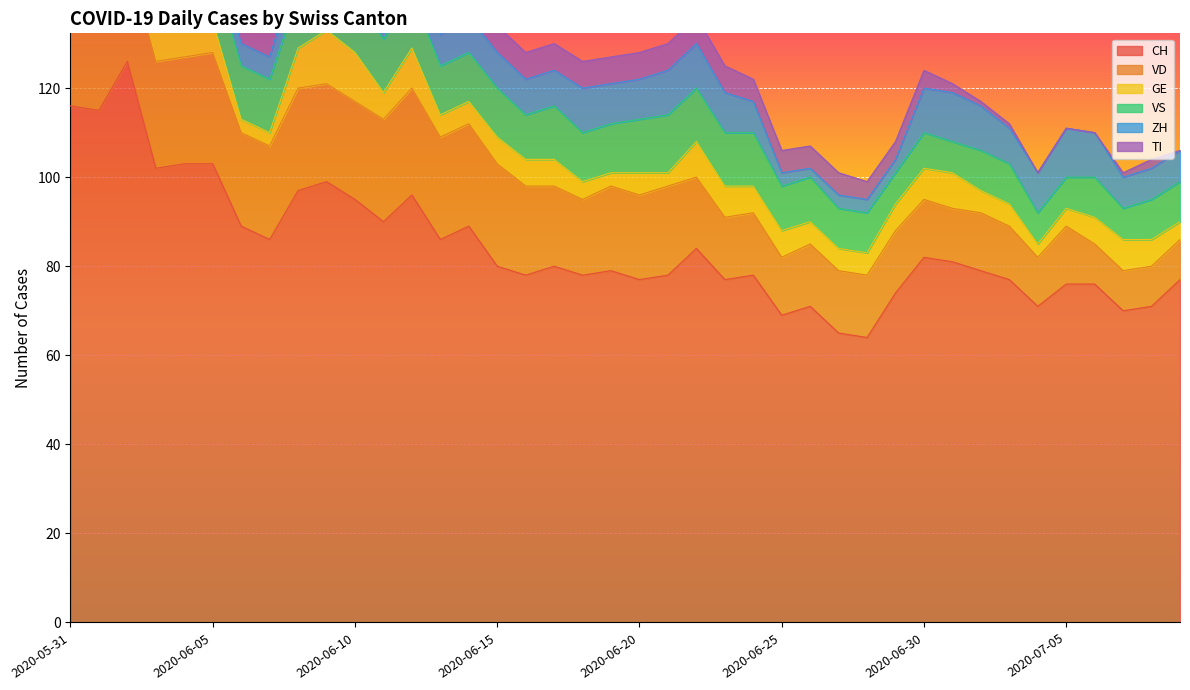

Reading left to right, extract all data points from this chart.

CH: 2020-05-31=116	2020-06-01=115	2020-06-02=126	2020-06-03=102	2020-06-04=103	2020-06-05=103	2020-06-06=89	2020-06-07=86	2020-06-08=97	2020-06-09=99	2020-06-10=95	2020-06-11=90	2020-06-12=96	2020-06-13=86	2020-06-14=89	2020-06-15=80	2020-06-16=78	2020-06-17=80	2020-06-18=78	2020-06-19=79	2020-06-20=77	2020-06-21=78	2020-06-22=84	2020-06-23=77	2020-06-24=78	2020-06-25=69	2020-06-26=71	2020-06-27=65	2020-06-28=64	2020-06-29=74	2020-06-30=82	2020-07-01=81	2020-07-02=79	2020-07-03=77	2020-07-04=71	2020-07-05=76	2020-07-06=76	2020-07-07=70	2020-07-08=71	2020-07-09=77
VD: 2020-05-31=21	2020-06-01=20	2020-06-02=24	2020-06-03=24	2020-06-04=24	2020-06-05=25	2020-06-06=21	2020-06-07=21	2020-06-08=23	2020-06-09=22	2020-06-10=22	2020-06-11=23	2020-06-12=24	2020-06-13=23	2020-06-14=23	2020-06-15=23	2020-06-16=20	2020-06-17=18	2020-06-18=17	2020-06-19=19	2020-06-20=19	2020-06-21=20	2020-06-22=16	2020-06-23=14	2020-06-24=14	2020-06-25=13	2020-06-26=14	2020-06-27=14	2020-06-28=14	2020-06-29=14	2020-06-30=13	2020-07-01=12	2020-07-02=13	2020-07-03=12	2020-07-04=11	2020-07-05=13	2020-07-06=9	2020-07-07=9	2020-07-08=9	2020-07-09=9
GE: 2020-05-31=2	2020-06-01=2	2020-06-02=7	2020-06-03=7	2020-06-04=9	2020-06-05=7	2020-06-06=3	2020-06-07=3	2020-06-08=9	2020-06-09=12	2020-06-10=11	2020-06-11=6	2020-06-12=9	2020-06-13=5	2020-06-14=5	2020-06-15=6	2020-06-16=6	2020-06-17=6	2020-06-18=4	2020-06-19=3	2020-06-20=5	2020-06-21=3	2020-06-22=8	2020-06-23=7	2020-06-24=6	2020-06-25=6	2020-06-26=5	2020-06-27=5	2020-06-28=5	2020-06-29=6	2020-06-30=7	2020-07-01=8	2020-07-02=5	2020-07-03=5	2020-07-04=3	2020-07-05=4	2020-07-06=6	2020-07-07=7	2020-07-08=6	2020-07-09=4
VS: 2020-05-31=10	2020-06-01=12	2020-06-02=12	2020-06-03=11	2020-06-04=12	2020-06-05=12	2020-06-06=12	2020-06-07=12	2020-06-08=12	2020-06-09=12	2020-06-10=12	2020-06-11=12	2020-06-12=12	2020-06-13=11	2020-06-14=11	2020-06-15=11	2020-06-16=10	2020-06-17=12	2020-06-18=11	2020-06-19=11	2020-06-20=12	2020-06-21=13	2020-06-22=12	2020-06-23=12	2020-06-24=12	2020-06-25=10	2020-06-26=10	2020-06-27=9	2020-06-28=9	2020-06-29=7	2020-06-30=8	2020-07-01=7	2020-07-02=9	2020-07-03=9	2020-07-04=7	2020-07-05=7	2020-07-06=9	2020-07-07=7	2020-07-08=9	2020-07-09=9
ZH: 2020-05-31=8	2020-06-01=8	2020-06-02=10	2020-06-03=4	2020-06-04=4	2020-06-05=6	2020-06-06=5	2020-06-07=5	2020-06-08=7	2020-06-09=6	2020-06-10=7	2020-06-11=8	2020-06-12=9	2020-06-13=7	2020-06-14=8	2020-06-15=8	2020-06-16=8	2020-06-17=8	2020-06-18=10	2020-06-19=9	2020-06-20=9	2020-06-21=10	2020-06-22=10	2020-06-23=9	2020-06-24=7	2020-06-25=3	2020-06-26=2	2020-06-27=3	2020-06-28=3	2020-06-29=3	2020-06-30=10	2020-07-01=11	2020-07-02=10	2020-07-03=8	2020-07-04=9	2020-07-05=11	2020-07-06=10	2020-07-07=7	2020-07-08=7	2020-07-09=7
TI: 2020-05-31=29	2020-06-01=27	2020-06-02=25	2020-06-03=19	2020-06-04=17	2020-06-05=16	2020-06-06=14	2020-06-07=12	2020-06-08=11	2020-06-09=11	2020-06-10=10	2020-06-11=10	2020-06-12=9	2020-06-13=9	2020-06-14=8	2020-06-15=6	2020-06-16=6	2020-06-17=6	2020-06-18=6	2020-06-19=6	2020-06-20=6	2020-06-21=6	2020-06-22=6	2020-06-23=6	2020-06-24=5	2020-06-25=5	2020-06-26=5	2020-06-27=5	2020-06-28=4	2020-06-29=4	2020-06-30=4	2020-07-01=2	2020-07-02=1	2020-07-03=1	2020-07-04=0	2020-07-05=0	2020-07-06=0	2020-07-07=1	2020-07-08=2	2020-07-09=0